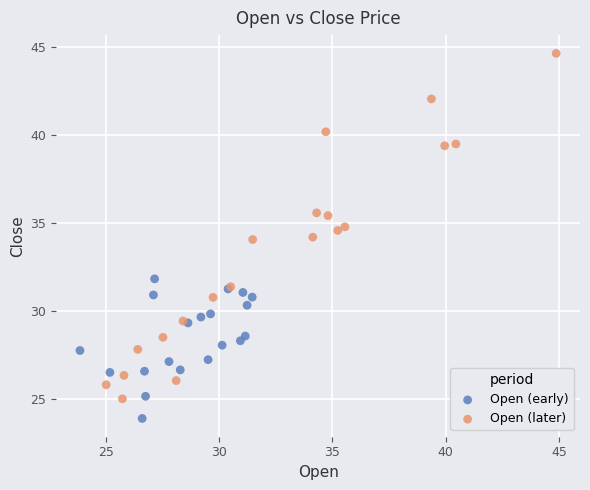

Which series contains the lowest Y value?

Open (early)